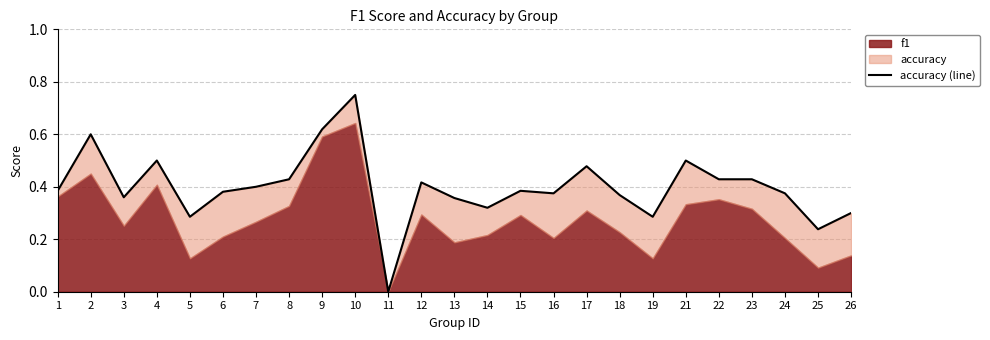

Is it true that the value at 9 is 0.1?

False